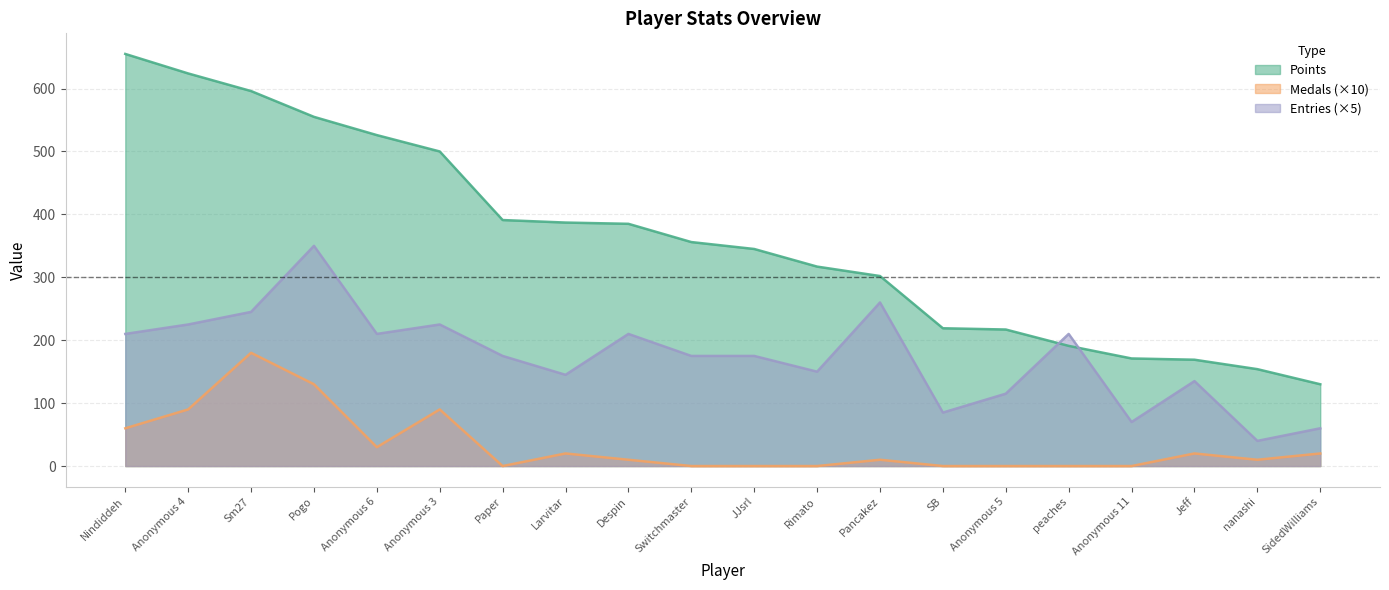

List the series in order of their peak value, highest first.

Points, Entries (×5), Medals (×10)